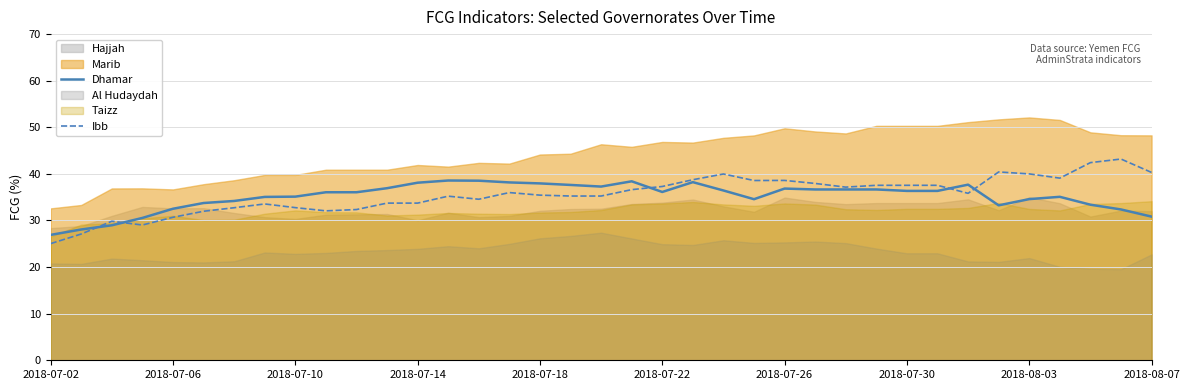

The value of Ibb at 2018-07-18 is 35.4. True or false?

True